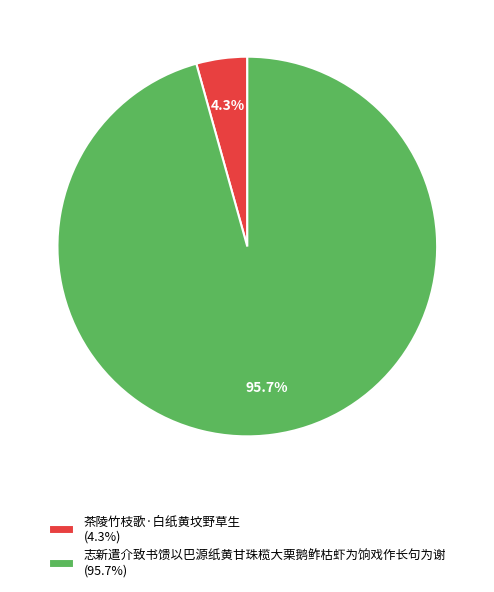

Rank the categories by value from lowest to highest.

茶陵竹枝歌·白纸黄坟野草生, 志新遣介致书馈以巴源纸黄甘珠榄大栗鹅鲊枯虾为饷戏作长句为谢